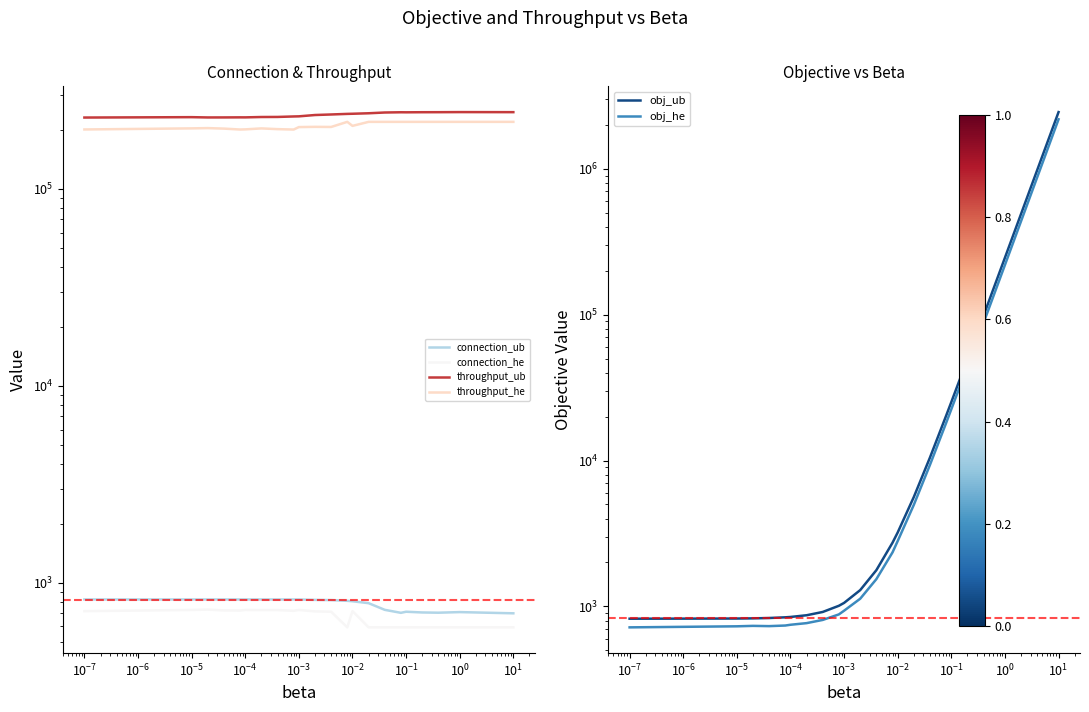

What is the average value of the connection_he series?

670.4